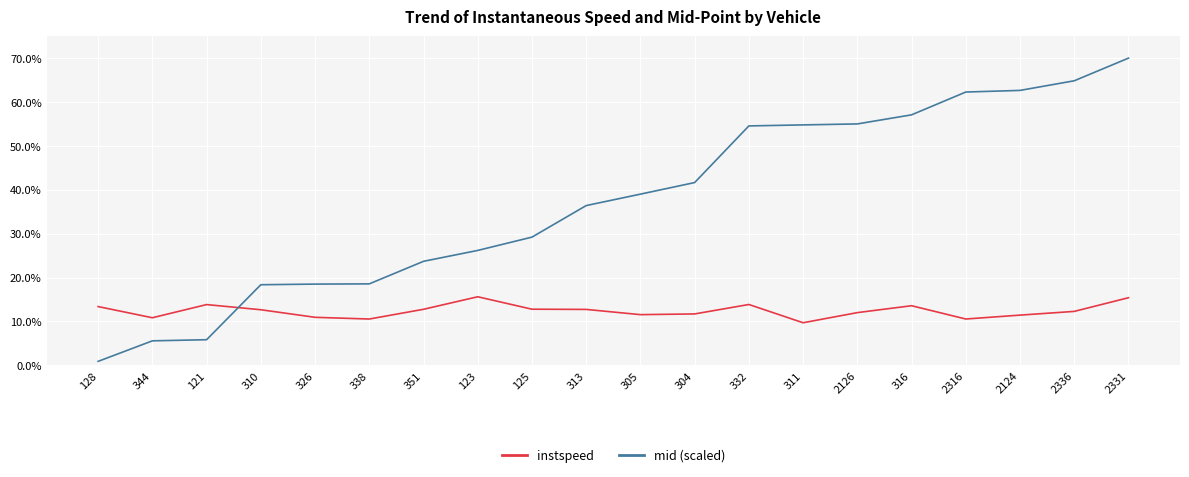

What are all the series names shown in the legend?

instspeed, mid (scaled)